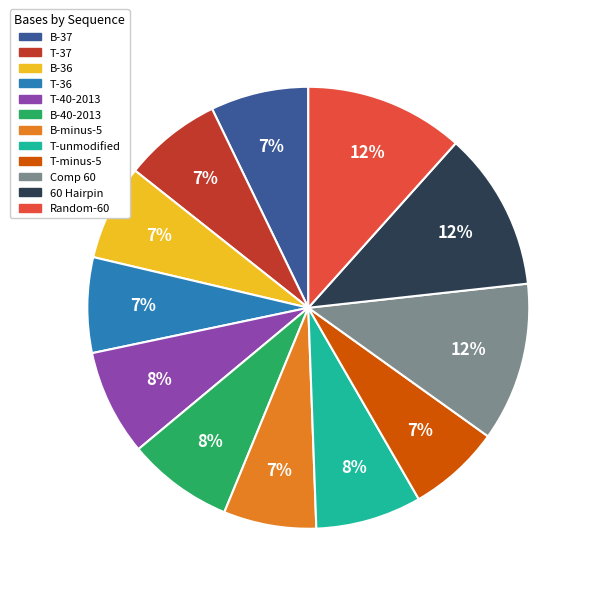

How many segments does this pie chart have?

12